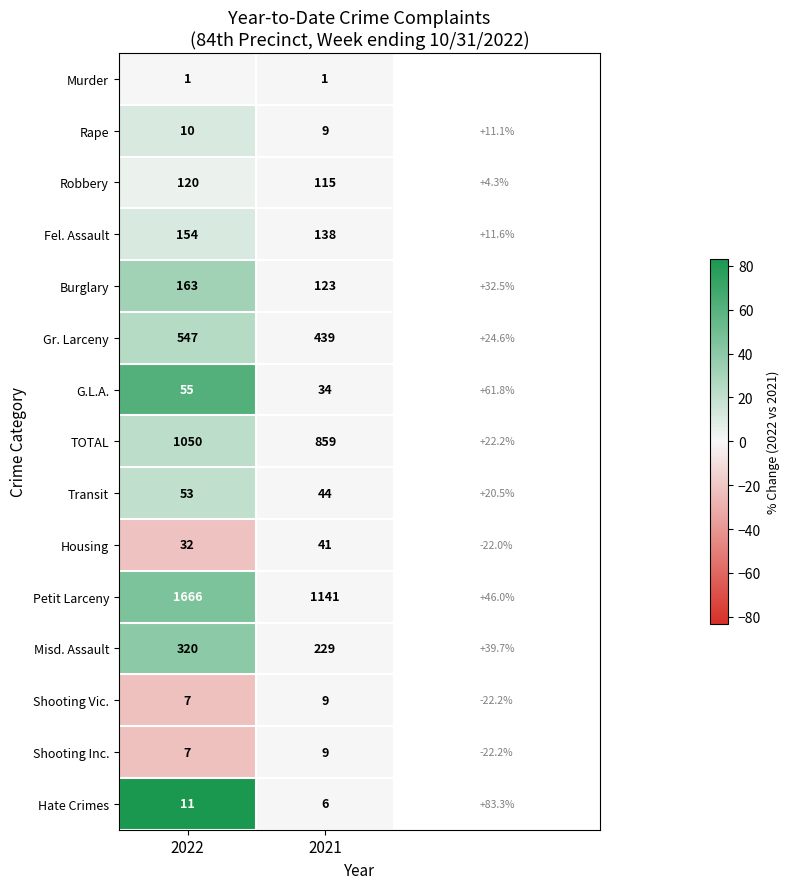

Which series changed the most between 2022 and 2021?

Petit Larceny